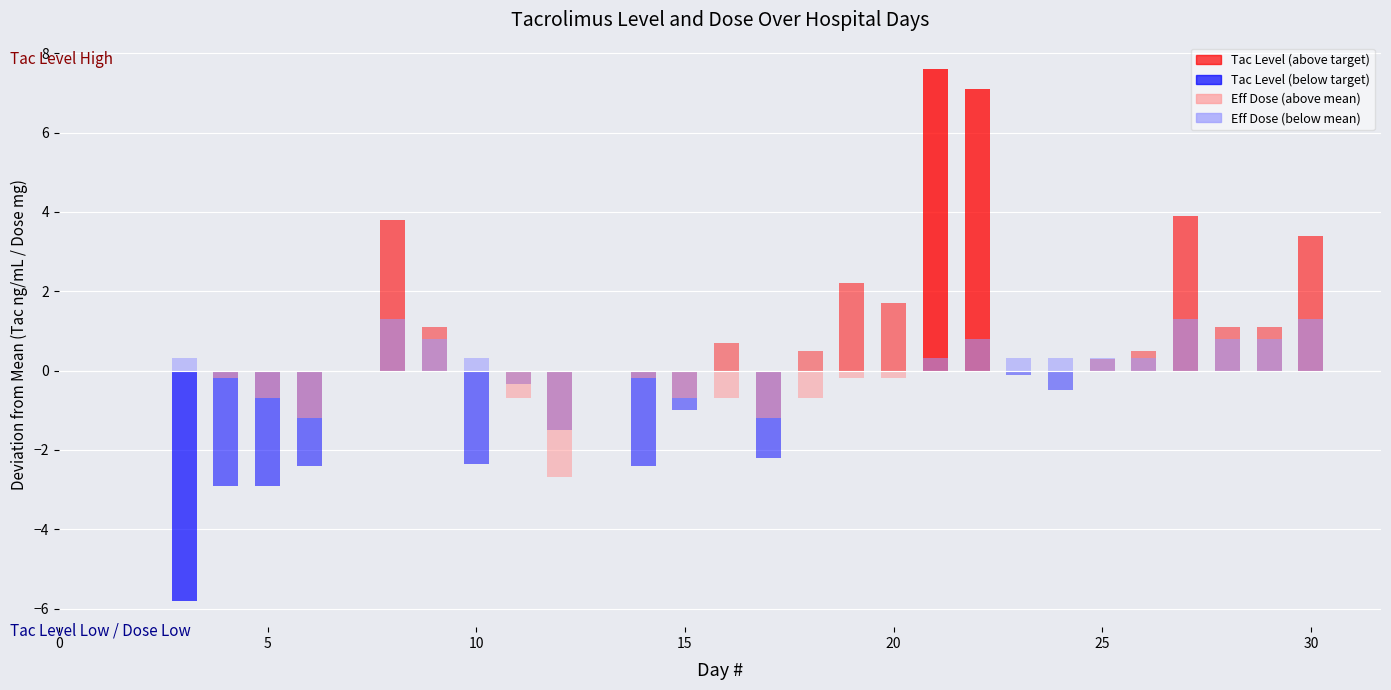

Reading left to right, extract all data points from this chart.

Tac Level: 4.2	7.1	7.1	7.6	13.8	11.1	7.7	9.7	8.5	7.6	9.0	10.7	7.8	10.5	12.2	11.7	17.6	17.1	9.9	9.5	10.3	10.5	13.9	11.1	11.1	13.4
Eff Dose mg: 1.0	1.5	2.0	2.5	0.0	0.5	1.0	2.0	4.0	1.5	2.0	2.0	2.5	2.0	1.5	1.5	1.0	0.5	1.0	1.0	1.0	1.0	0.0	0.5	0.5	0.0